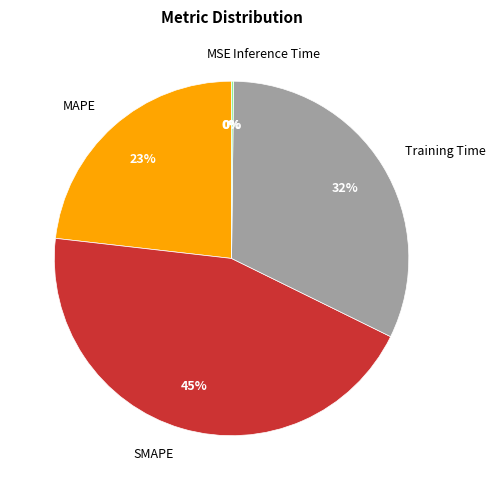

True or false: MAPE accounts for 9% of the total.

False